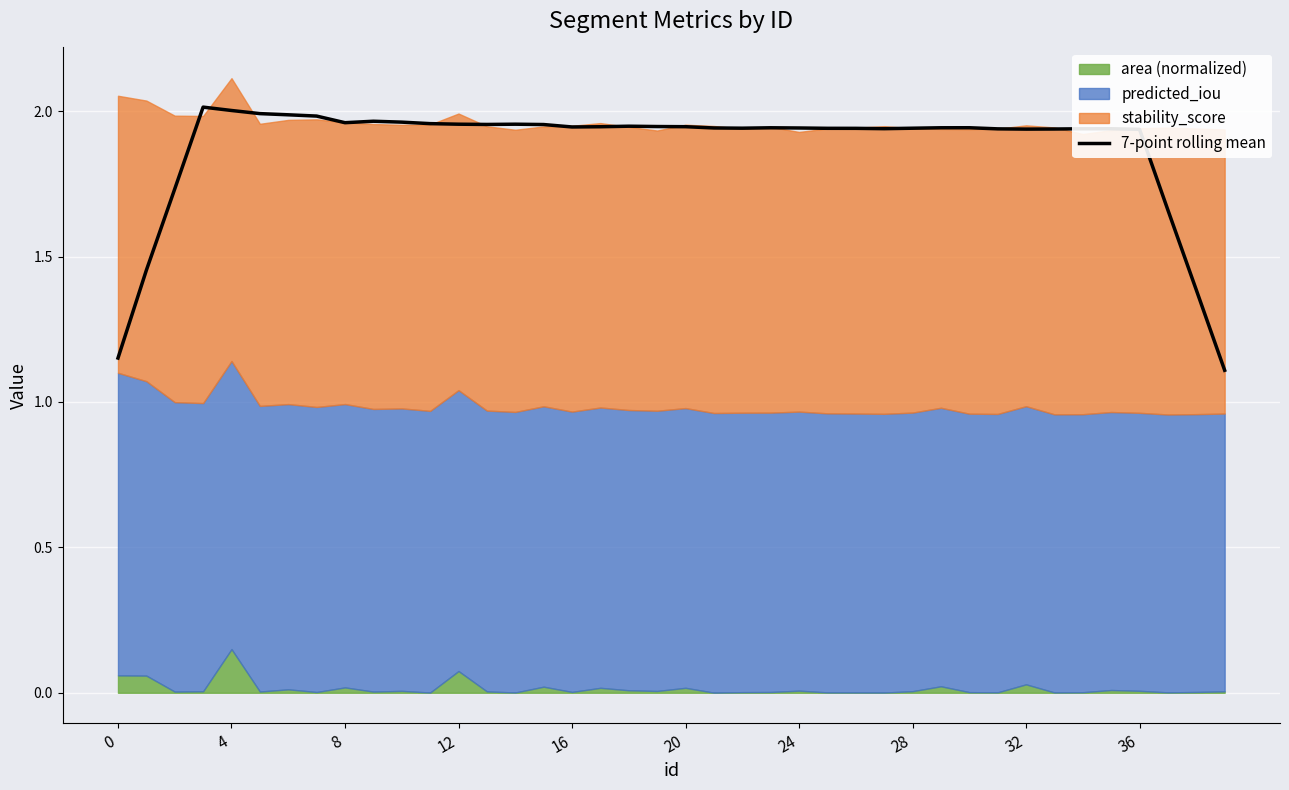

What is the approximate value at 22?

1.9